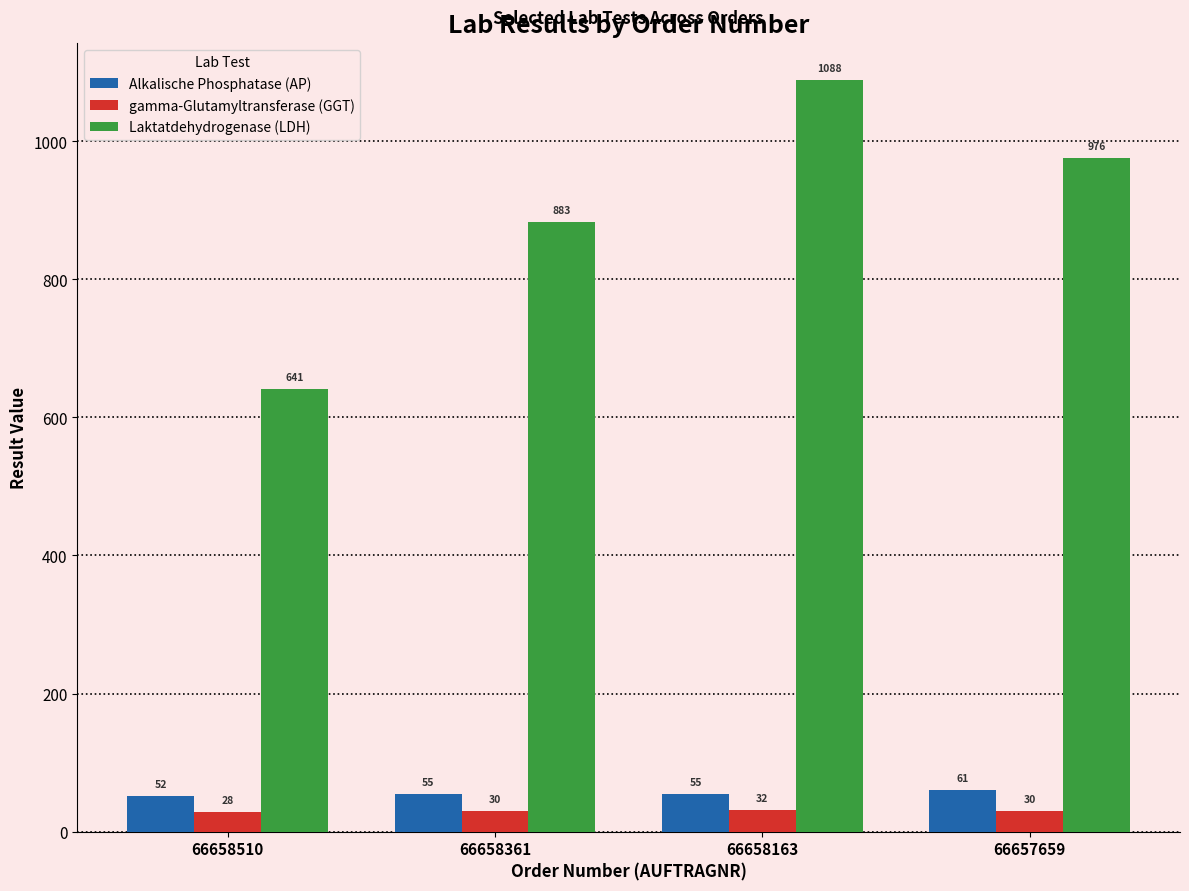

The value of gamma-Glutamyltransferase (GGT) at 66658163 is 32. True or false?

True